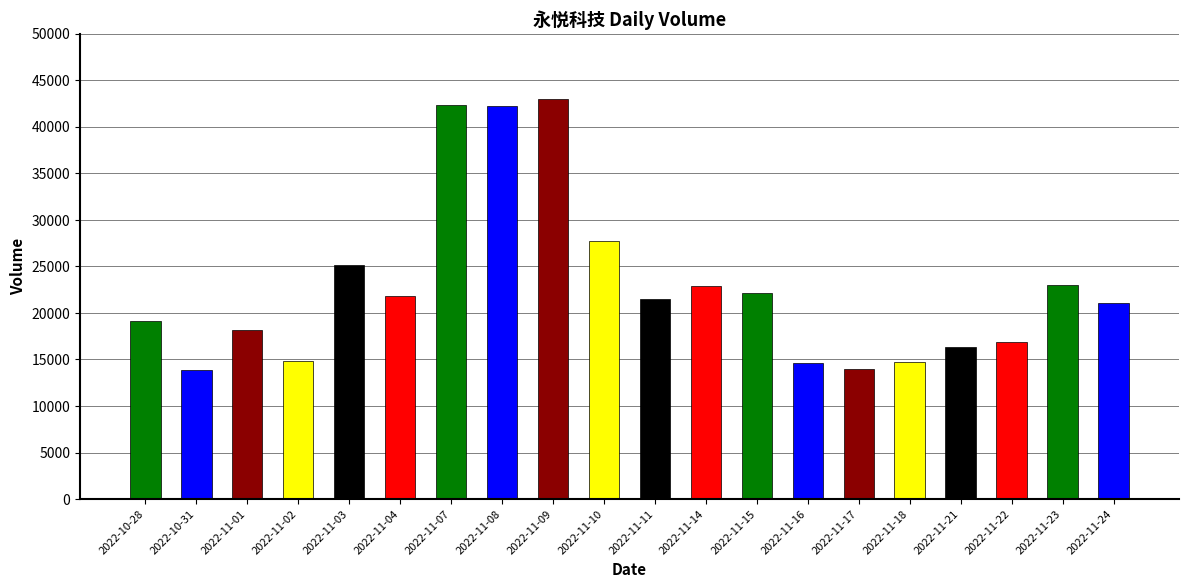

Where does the data first go above 21505?

2022-11-03